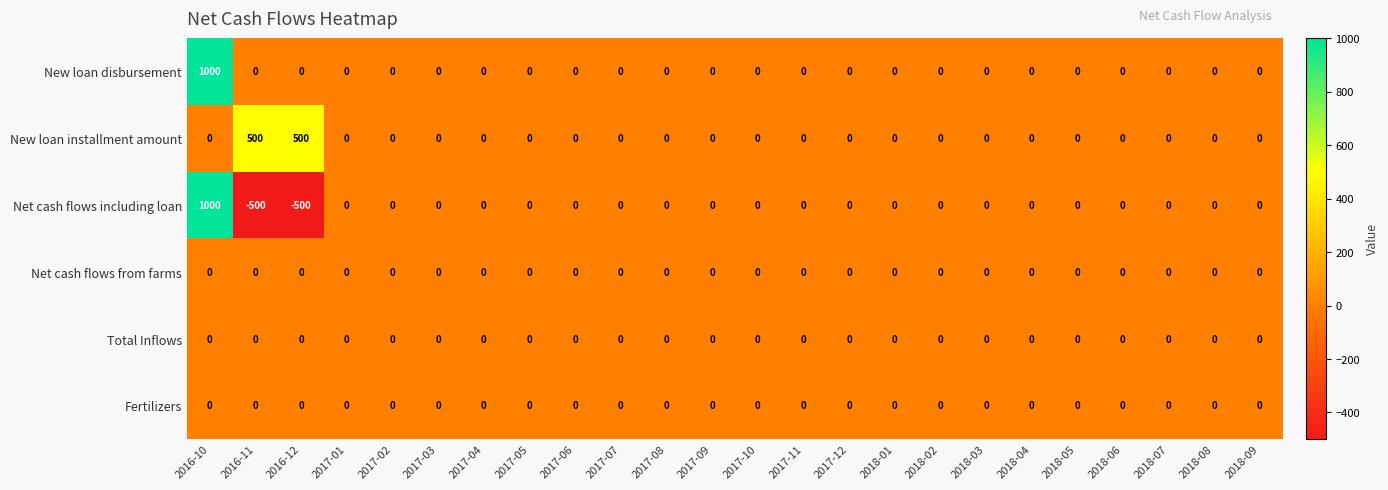

At which label does Net cash flows including loan first exceed 0?

2016-10